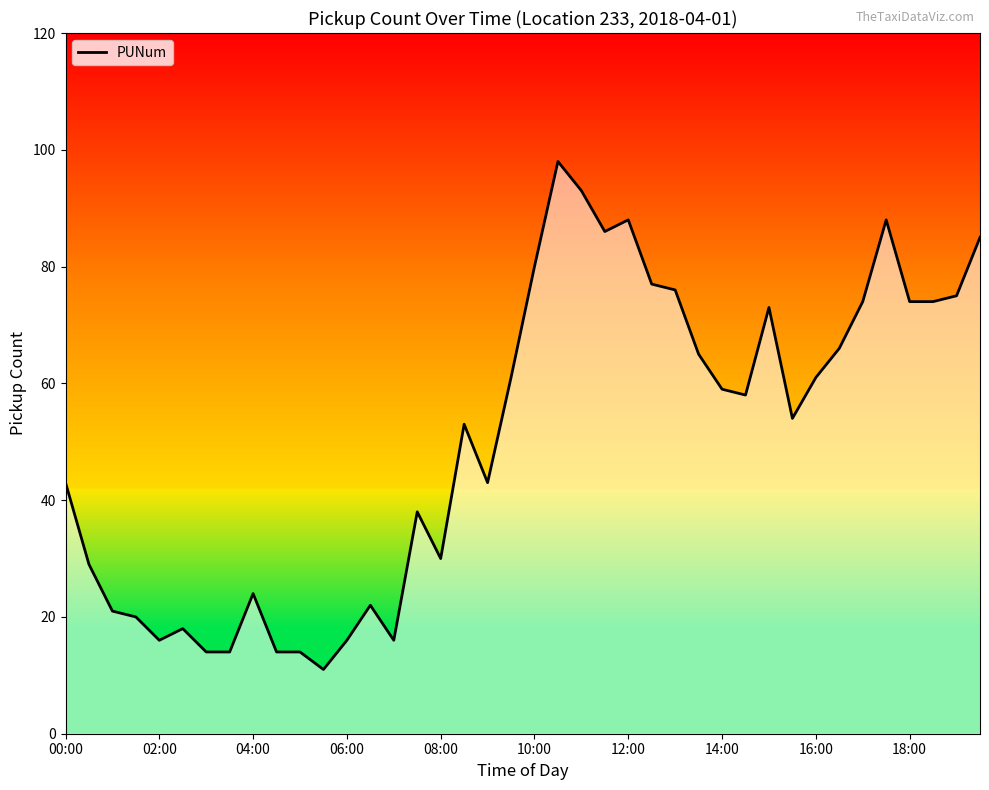

True or false: the data has more than 2 interior local peaks.

True